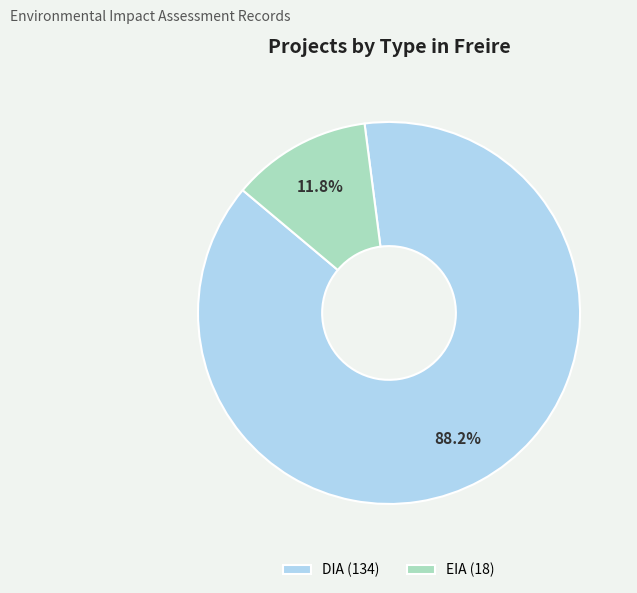

What percentage is the EIA slice, to the nearest percent?

12%